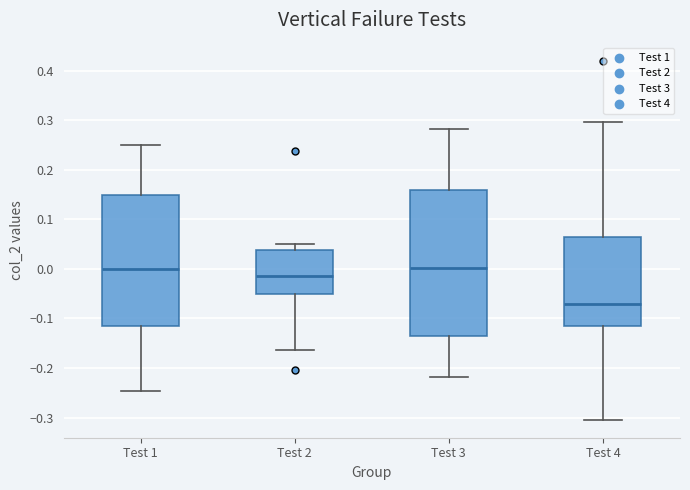

Which box has the lowest median line?

Test 4